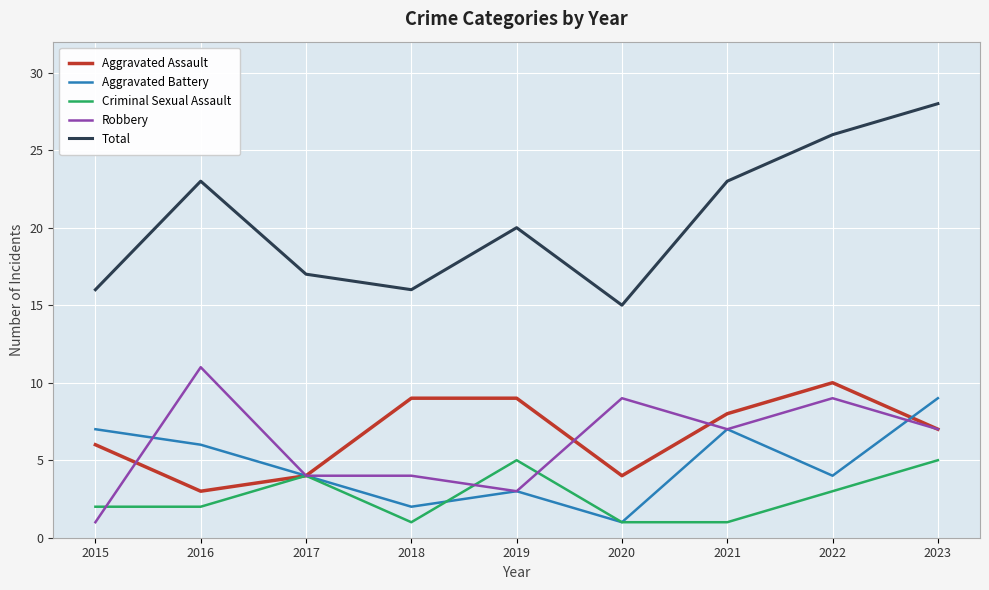

List the series in order of their peak value, highest first.

Total, Robbery, Aggravated Assault, Aggravated Battery, Criminal Sexual Assault